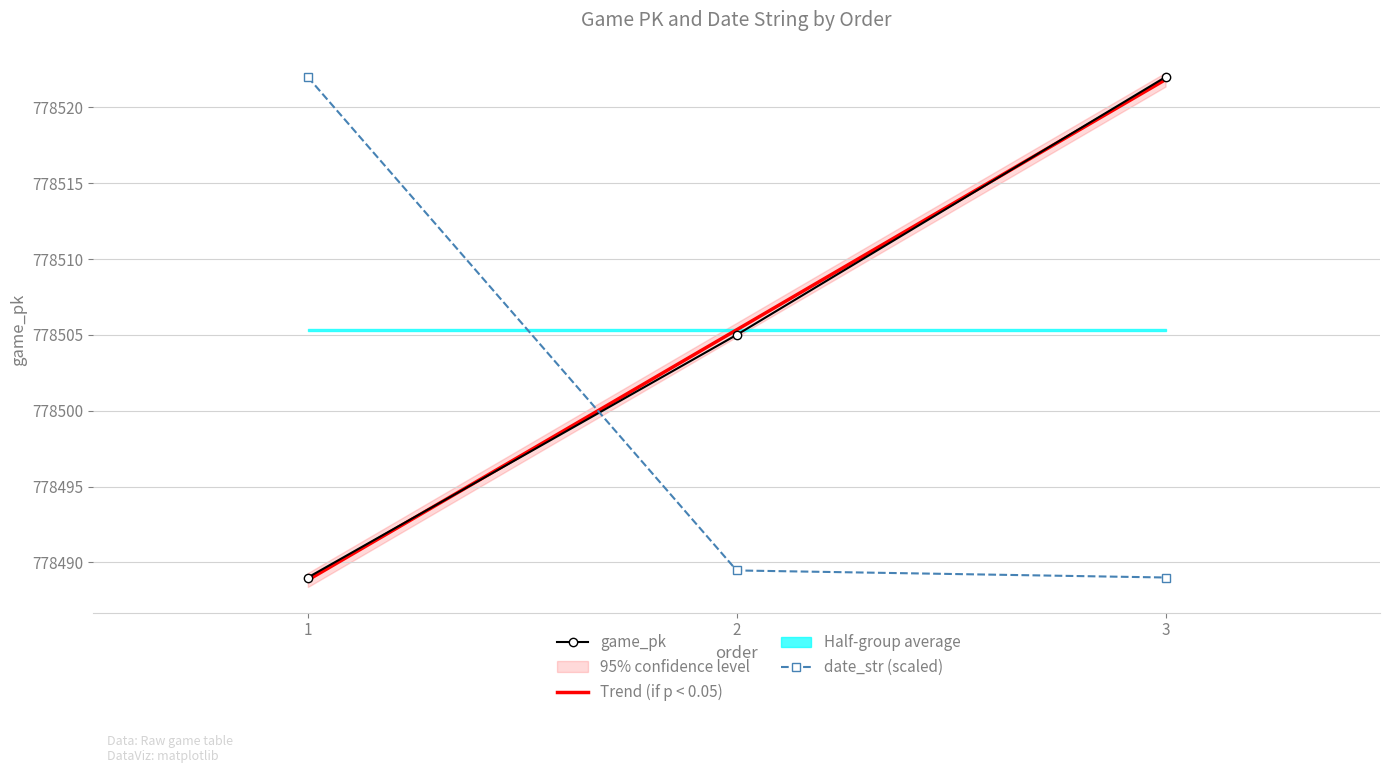

The date_str (scaled) series shows 778522.0 at 1. True or false?

True